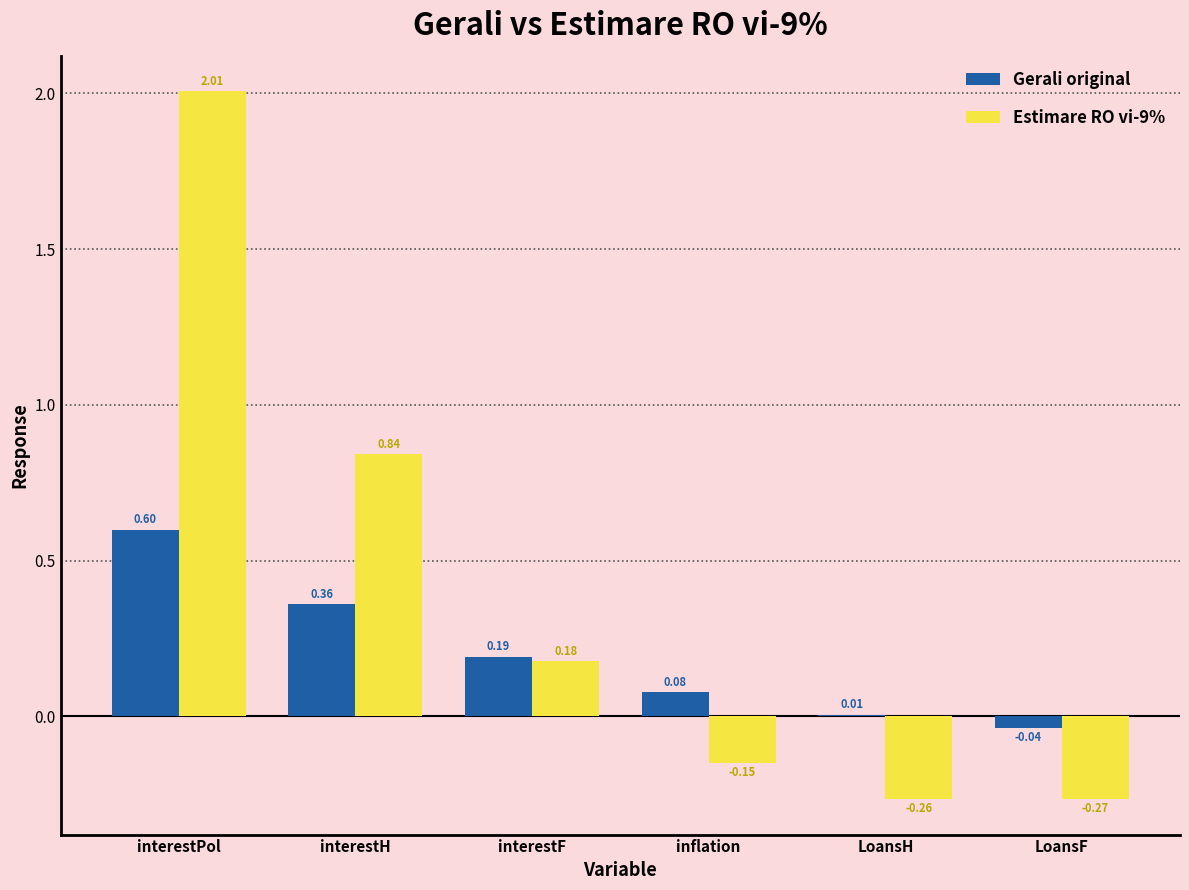

Is the value of Estimare RO vi-9% at interestF greater than the value of Gerali original at interestH?

No